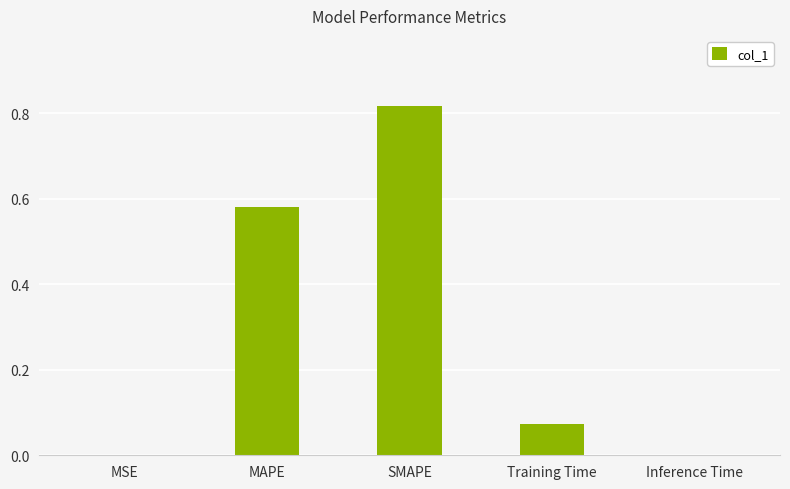

Which category has the highest value across all series?

SMAPE